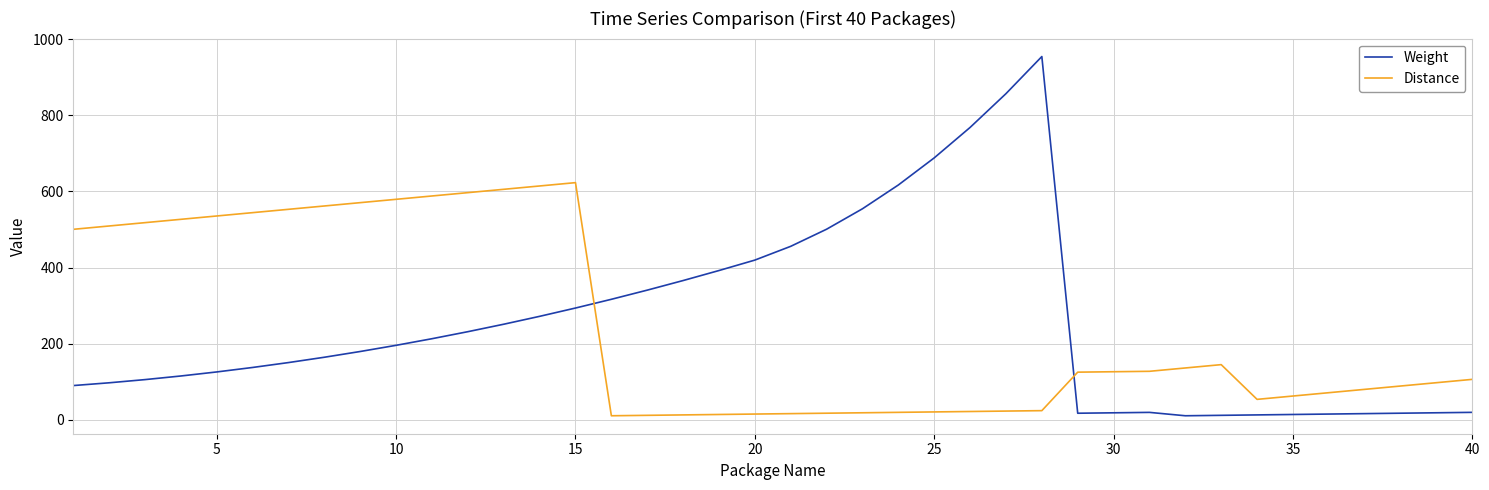

List the series in order of their peak value, highest first.

Weight, Distance